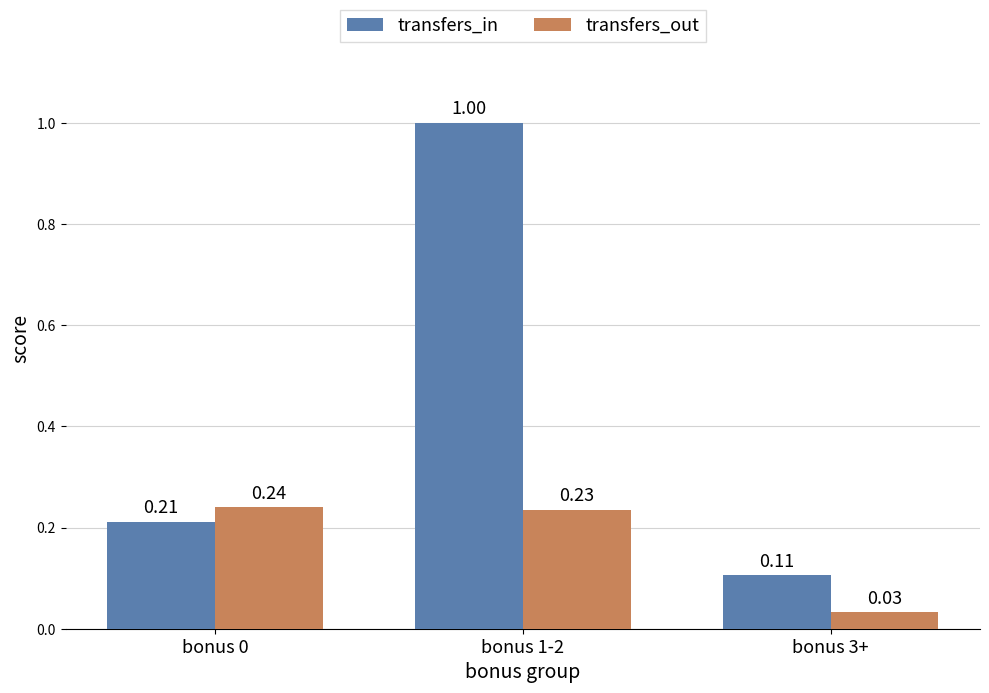

What is the sum of all transfers_in values?

1.3